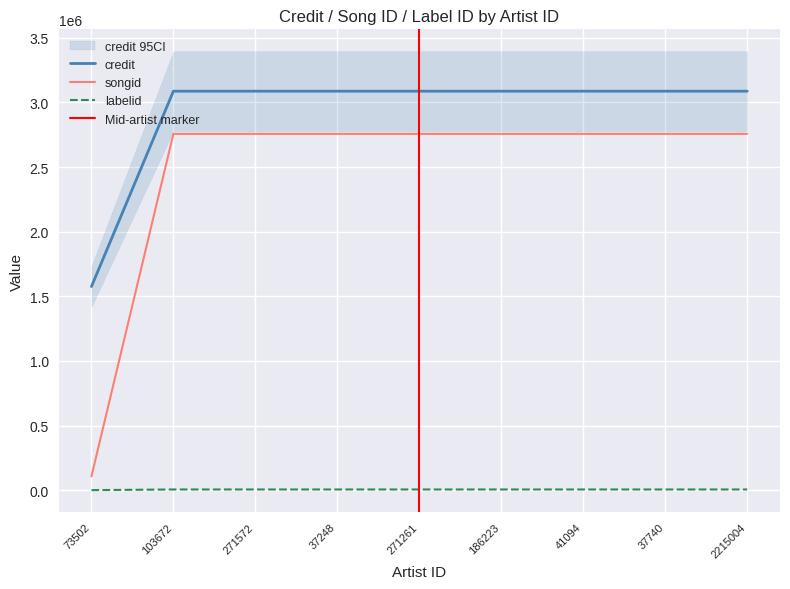

Where is credit nearest to the value 2331237?

73502